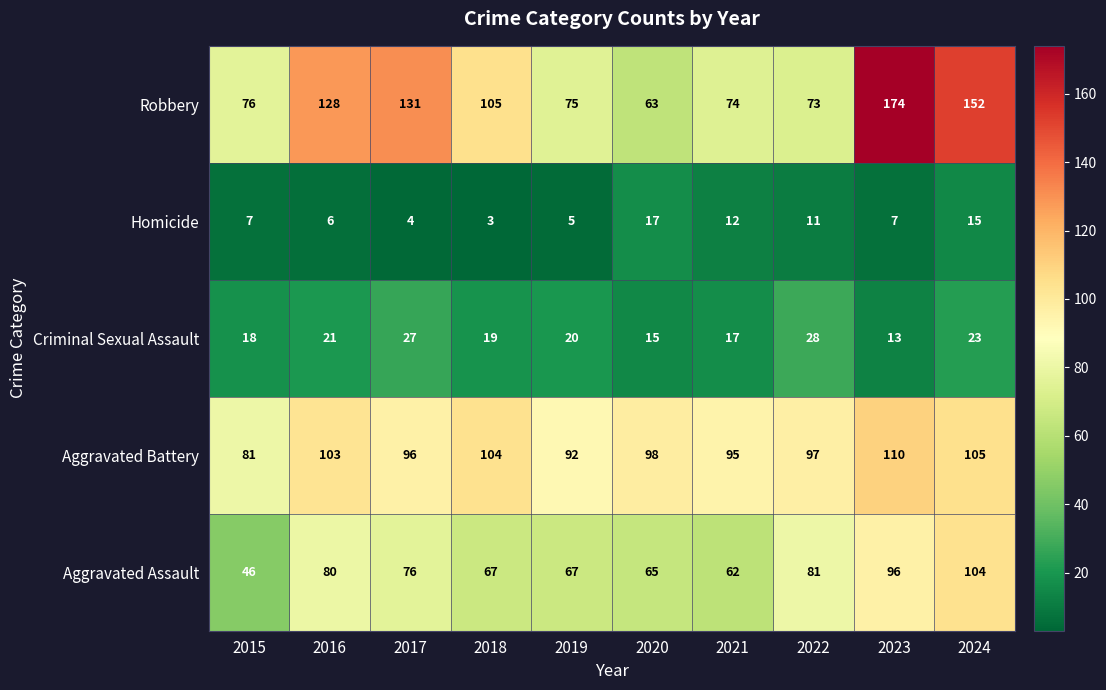

What is the sum of the Aggravated Battery values at 2024 and 2020?

203